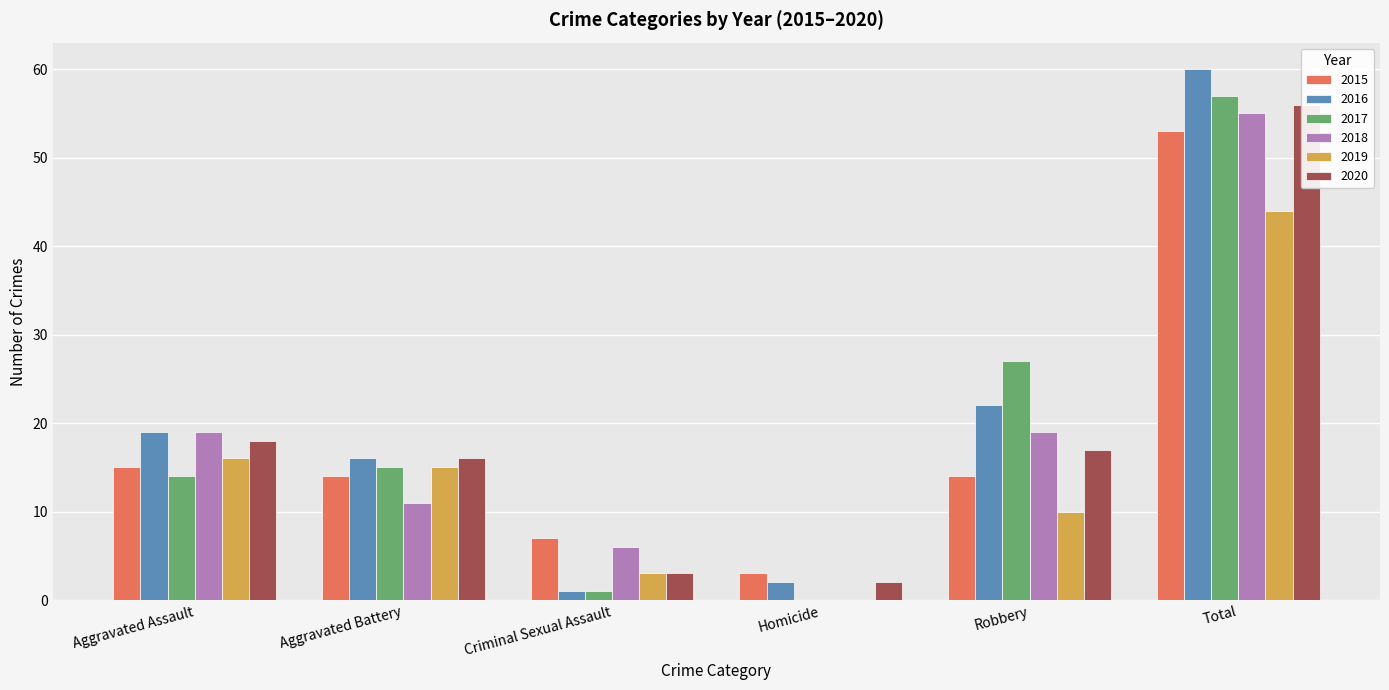

What is the greatest value displayed?

60